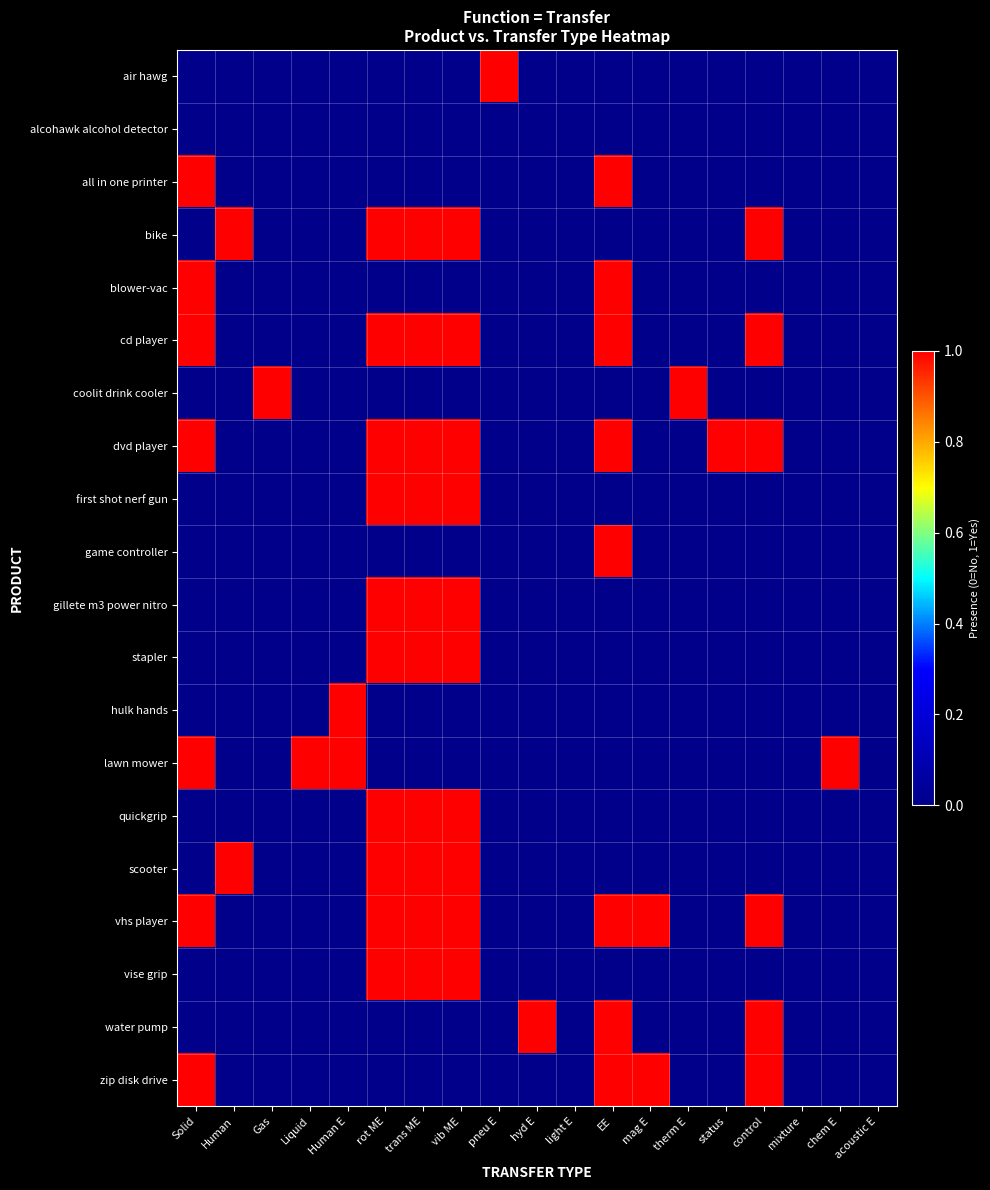

Reading left to right, transcribe all the data shown in this chart.

air hawg: Solid=0	Human=0	Gas=0	Liquid=0	Human E=0	rot ME=0	trans ME=0	vib ME=0	pneu E=1	hyd E=0	light E=0	EE=0	mag E=0	therm E=0	status=0	control=0	mixture=0	chem E=0	acoustic E=0
alcohawk alcohol detector: Solid=0	Human=0	Gas=0	Liquid=0	Human E=0	rot ME=0	trans ME=0	vib ME=0	pneu E=0	hyd E=0	light E=0	EE=0	mag E=0	therm E=0	status=0	control=0	mixture=0	chem E=0	acoustic E=0
all in one printer: Solid=1	Human=0	Gas=0	Liquid=0	Human E=0	rot ME=0	trans ME=0	vib ME=0	pneu E=0	hyd E=0	light E=0	EE=1	mag E=0	therm E=0	status=0	control=0	mixture=0	chem E=0	acoustic E=0
bike: Solid=0	Human=1	Gas=0	Liquid=0	Human E=0	rot ME=1	trans ME=1	vib ME=1	pneu E=0	hyd E=0	light E=0	EE=0	mag E=0	therm E=0	status=0	control=1	mixture=0	chem E=0	acoustic E=0
blower-vac: Solid=1	Human=0	Gas=0	Liquid=0	Human E=0	rot ME=0	trans ME=0	vib ME=0	pneu E=0	hyd E=0	light E=0	EE=1	mag E=0	therm E=0	status=0	control=0	mixture=0	chem E=0	acoustic E=0
cd player: Solid=1	Human=0	Gas=0	Liquid=0	Human E=0	rot ME=1	trans ME=1	vib ME=1	pneu E=0	hyd E=0	light E=0	EE=1	mag E=0	therm E=0	status=0	control=1	mixture=0	chem E=0	acoustic E=0
coolit drink cooler: Solid=0	Human=0	Gas=1	Liquid=0	Human E=0	rot ME=0	trans ME=0	vib ME=0	pneu E=0	hyd E=0	light E=0	EE=0	mag E=0	therm E=1	status=0	control=0	mixture=0	chem E=0	acoustic E=0
dvd player: Solid=1	Human=0	Gas=0	Liquid=0	Human E=0	rot ME=1	trans ME=1	vib ME=1	pneu E=0	hyd E=0	light E=0	EE=1	mag E=0	therm E=0	status=1	control=1	mixture=0	chem E=0	acoustic E=0
first shot nerf gun: Solid=0	Human=0	Gas=0	Liquid=0	Human E=0	rot ME=1	trans ME=1	vib ME=1	pneu E=0	hyd E=0	light E=0	EE=0	mag E=0	therm E=0	status=0	control=0	mixture=0	chem E=0	acoustic E=0
game controller: Solid=0	Human=0	Gas=0	Liquid=0	Human E=0	rot ME=0	trans ME=0	vib ME=0	pneu E=0	hyd E=0	light E=0	EE=1	mag E=0	therm E=0	status=0	control=0	mixture=0	chem E=0	acoustic E=0
gillete m3 power nitro: Solid=0	Human=0	Gas=0	Liquid=0	Human E=0	rot ME=1	trans ME=1	vib ME=1	pneu E=0	hyd E=0	light E=0	EE=0	mag E=0	therm E=0	status=0	control=0	mixture=0	chem E=0	acoustic E=0
stapler: Solid=0	Human=0	Gas=0	Liquid=0	Human E=0	rot ME=1	trans ME=1	vib ME=1	pneu E=0	hyd E=0	light E=0	EE=0	mag E=0	therm E=0	status=0	control=0	mixture=0	chem E=0	acoustic E=0
hulk hands: Solid=0	Human=0	Gas=0	Liquid=0	Human E=1	rot ME=0	trans ME=0	vib ME=0	pneu E=0	hyd E=0	light E=0	EE=0	mag E=0	therm E=0	status=0	control=0	mixture=0	chem E=0	acoustic E=0
lawn mower: Solid=1	Human=0	Gas=0	Liquid=1	Human E=1	rot ME=0	trans ME=0	vib ME=0	pneu E=0	hyd E=0	light E=0	EE=0	mag E=0	therm E=0	status=0	control=0	mixture=0	chem E=1	acoustic E=0
quickgrip: Solid=0	Human=0	Gas=0	Liquid=0	Human E=0	rot ME=1	trans ME=1	vib ME=1	pneu E=0	hyd E=0	light E=0	EE=0	mag E=0	therm E=0	status=0	control=0	mixture=0	chem E=0	acoustic E=0
scooter: Solid=0	Human=1	Gas=0	Liquid=0	Human E=0	rot ME=1	trans ME=1	vib ME=1	pneu E=0	hyd E=0	light E=0	EE=0	mag E=0	therm E=0	status=0	control=0	mixture=0	chem E=0	acoustic E=0
vhs player: Solid=1	Human=0	Gas=0	Liquid=0	Human E=0	rot ME=1	trans ME=1	vib ME=1	pneu E=0	hyd E=0	light E=0	EE=1	mag E=1	therm E=0	status=0	control=1	mixture=0	chem E=0	acoustic E=0
vise grip: Solid=0	Human=0	Gas=0	Liquid=0	Human E=0	rot ME=1	trans ME=1	vib ME=1	pneu E=0	hyd E=0	light E=0	EE=0	mag E=0	therm E=0	status=0	control=0	mixture=0	chem E=0	acoustic E=0
water pump: Solid=0	Human=0	Gas=0	Liquid=0	Human E=0	rot ME=0	trans ME=0	vib ME=0	pneu E=0	hyd E=1	light E=0	EE=1	mag E=0	therm E=0	status=0	control=1	mixture=0	chem E=0	acoustic E=0
zip disk drive: Solid=1	Human=0	Gas=0	Liquid=0	Human E=0	rot ME=0	trans ME=0	vib ME=0	pneu E=0	hyd E=0	light E=0	EE=1	mag E=1	therm E=0	status=0	control=1	mixture=0	chem E=0	acoustic E=0